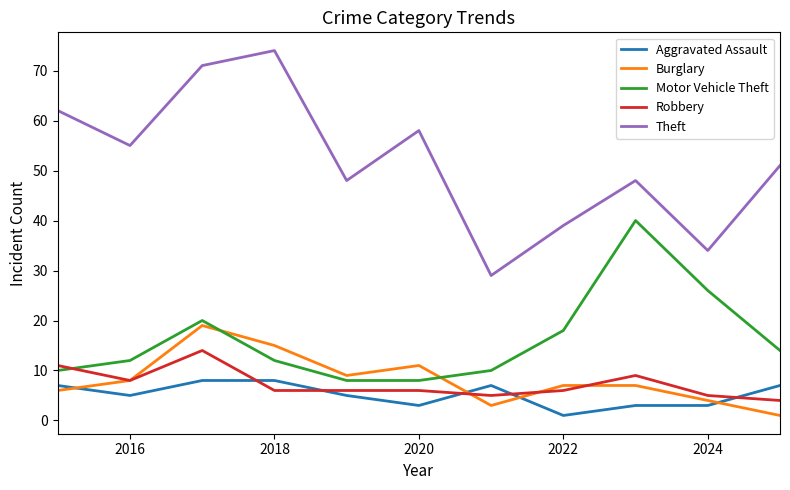

What is the highest value of the Aggravated Assault series?

8